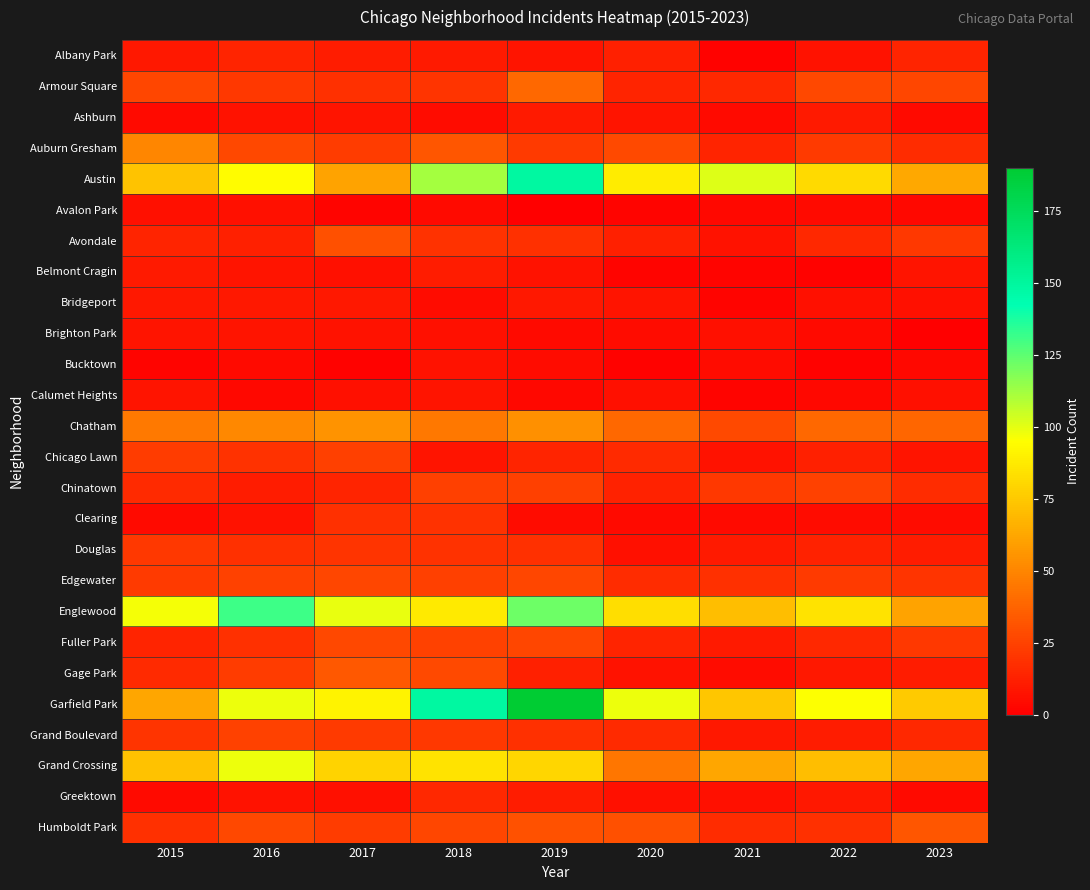

Rank the series by their maximum value, from highest to lowest.

Garfield Park, Austin, Englewood, Grand Crossing, Chatham, Auburn Gresham, Armour Square, Gage Park, Humboldt Park, Avondale, Fuller Park, Edgewater, Chinatown, Grand Boulevard, Chicago Lawn, Douglas, Clearing, Greektown, Albany Park, Belmont Cragin, Ashburn, Bridgeport, Brighton Park, Calumet Heights, Bucktown, Avalon Park